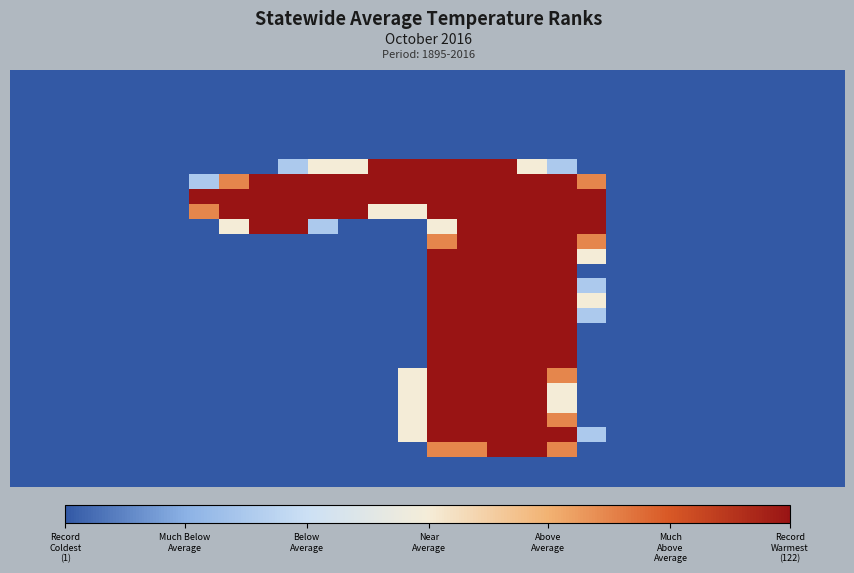

How many data points does each series have?

28